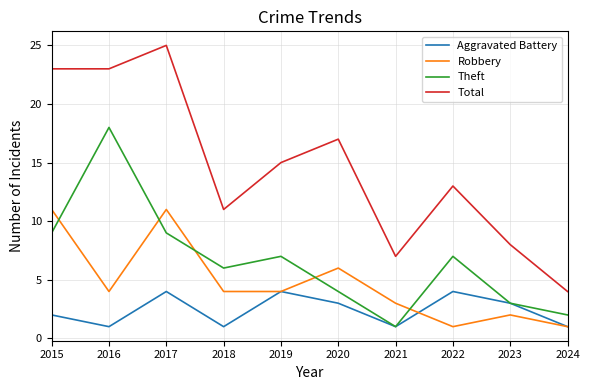

How many interior local peaks does the Robbery series have?

3